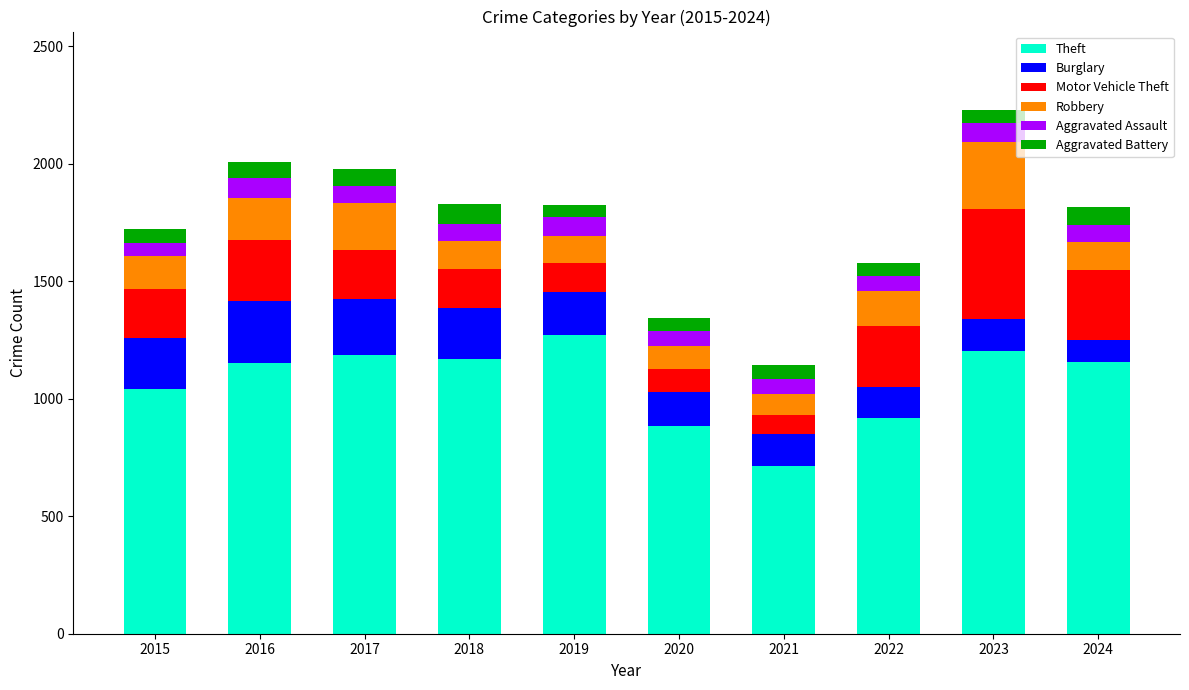

The value of Theft at 2022 is 1444. True or false?

False